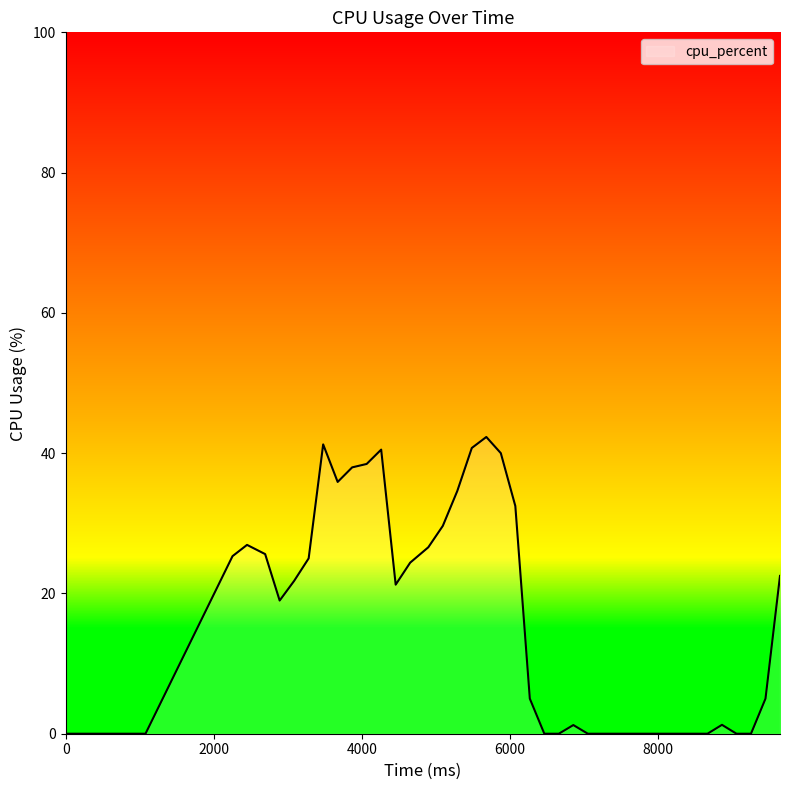

Does the chart display data point markers on the line(s)?

No